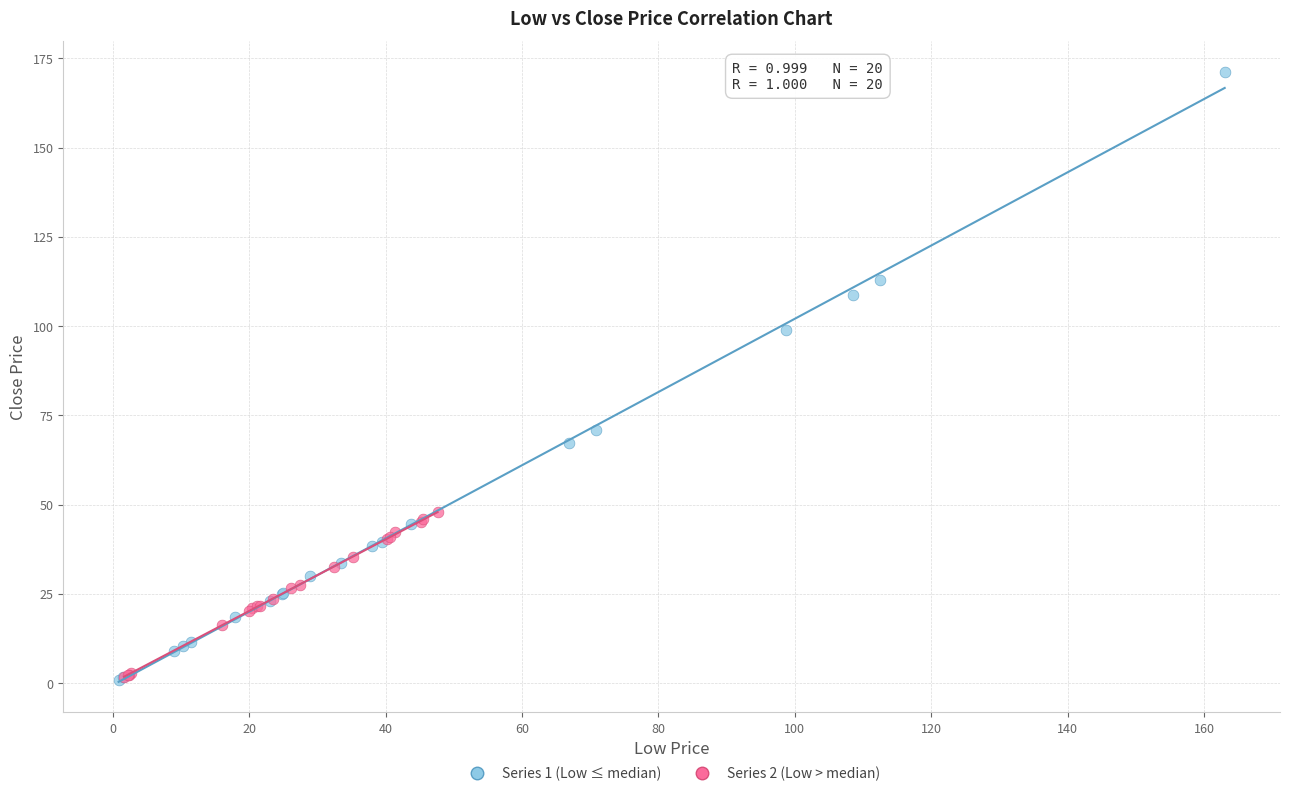

Which series has the widest spread of Y values?

Series 1 (Low ≤ median)